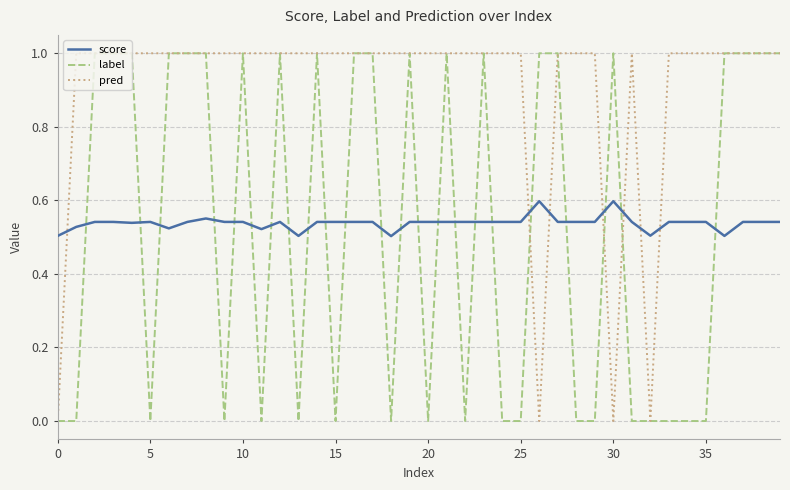

How many times do label and score cross each other?

23